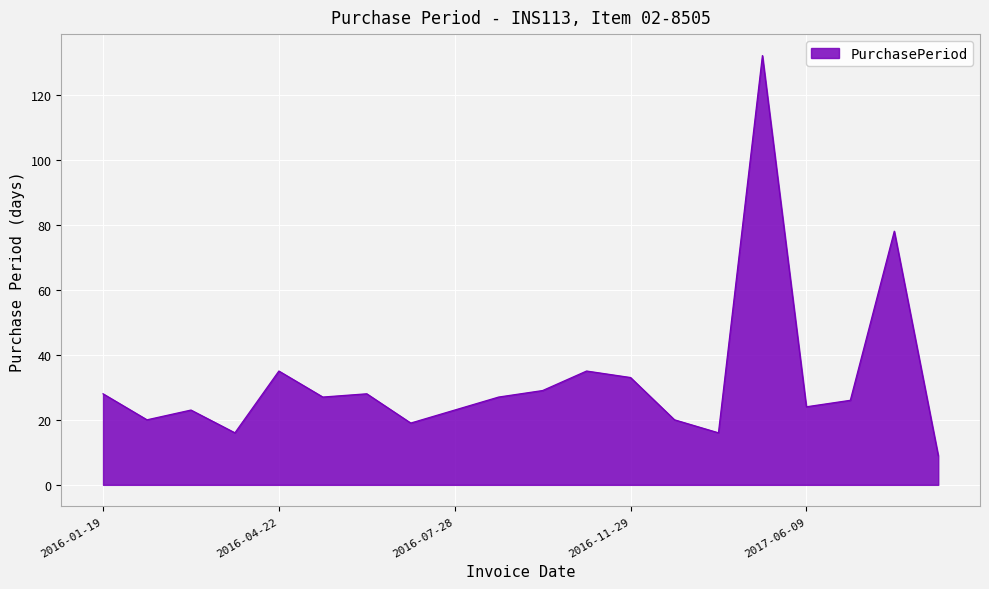

What is the minimum value shown in the chart?

9